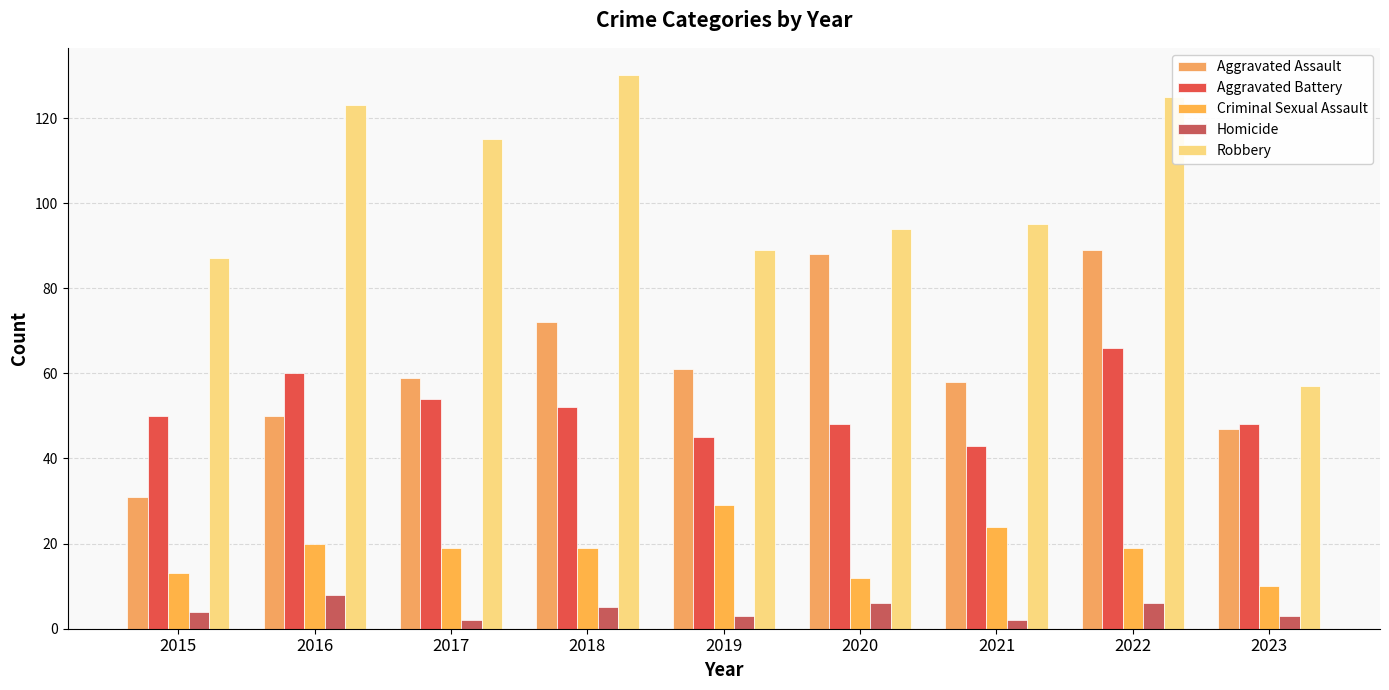

Where is Robbery nearest to the value 93?

2020